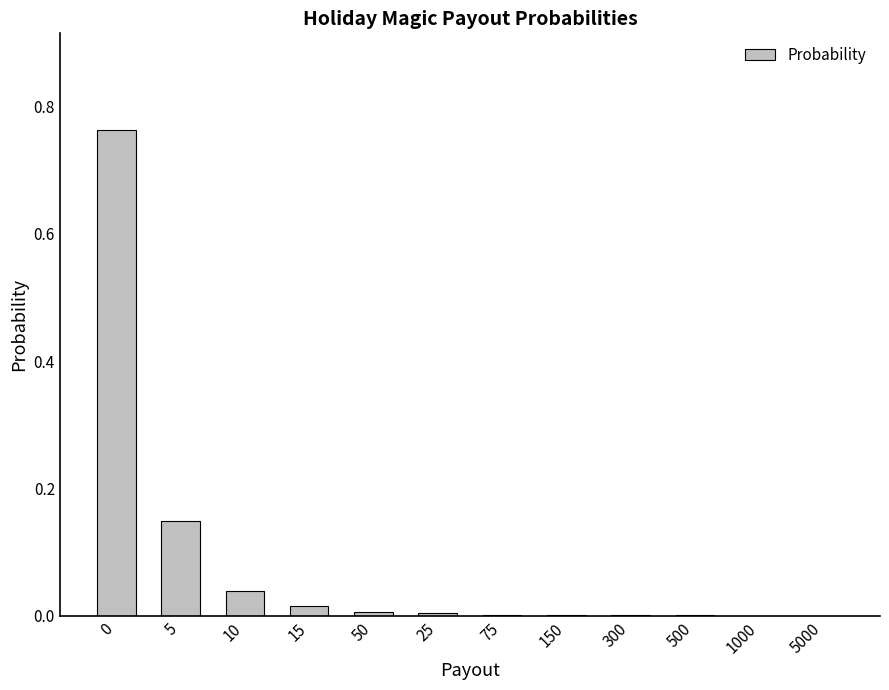

How many series are shown in this chart?

1